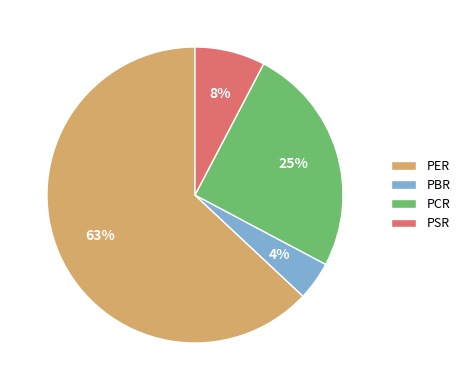

Does PER represent more than half of the total?

Yes